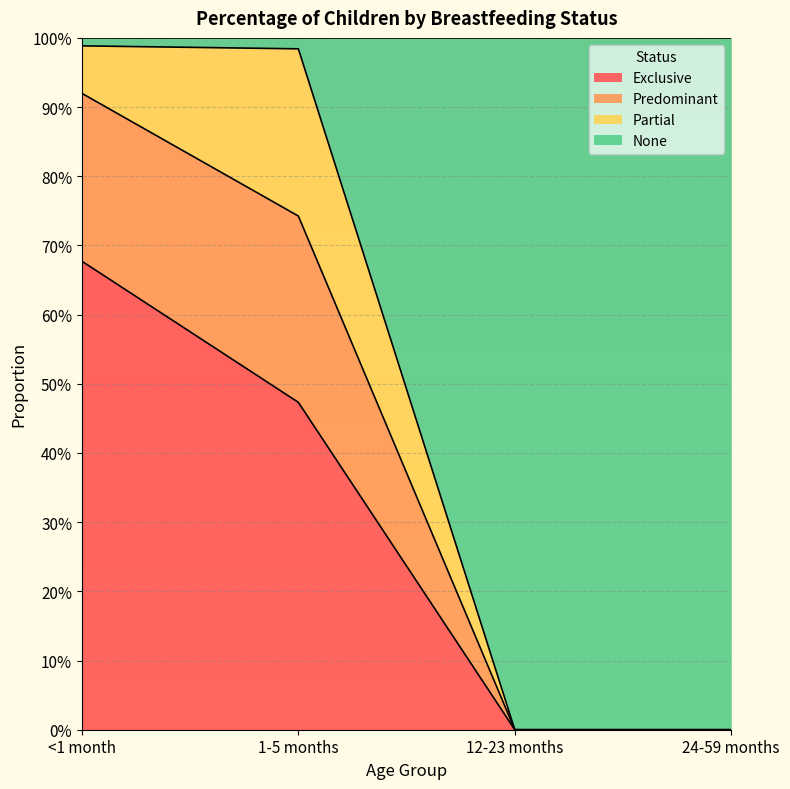

Where is Exclusive nearest to the value 0?

12-23 months